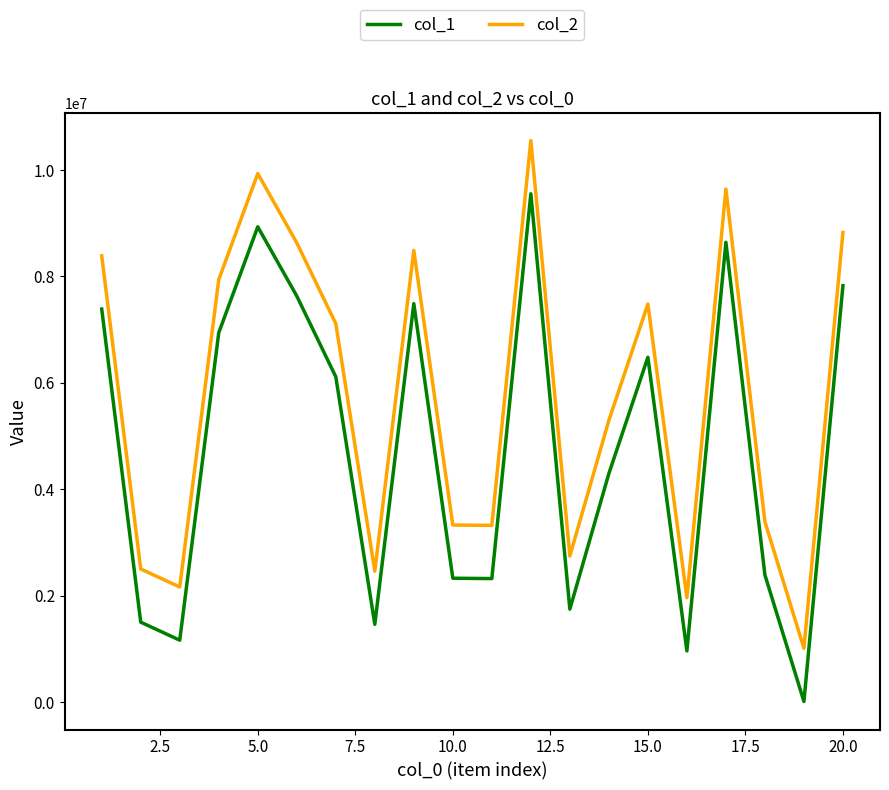

True or false: col_2 has more than 0 points higher than both neighbors.

True